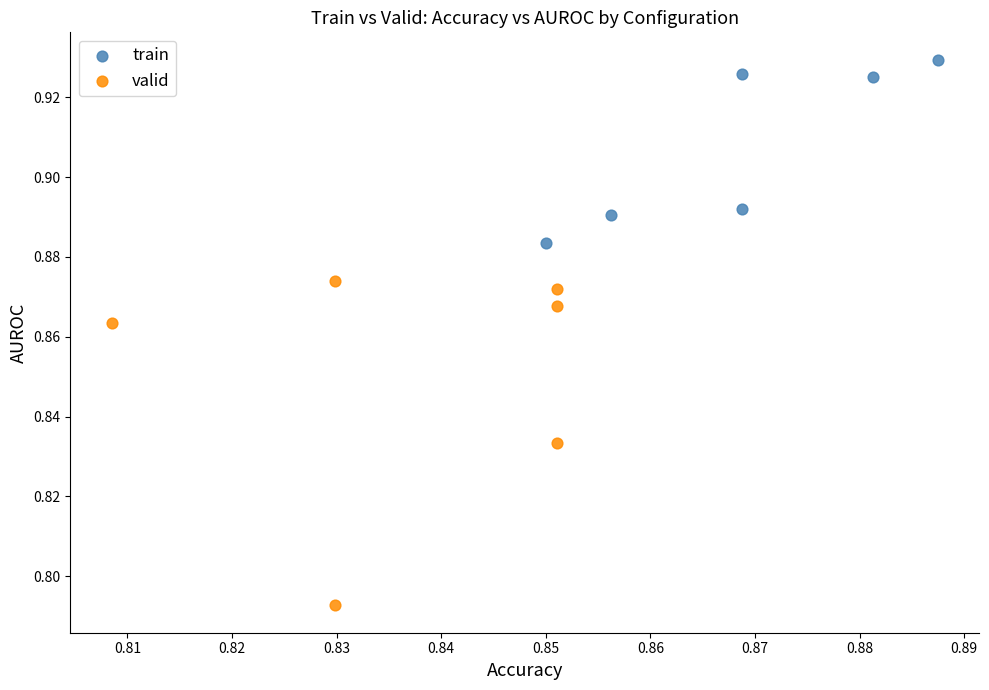

Which series has the widest spread of Y values?

valid